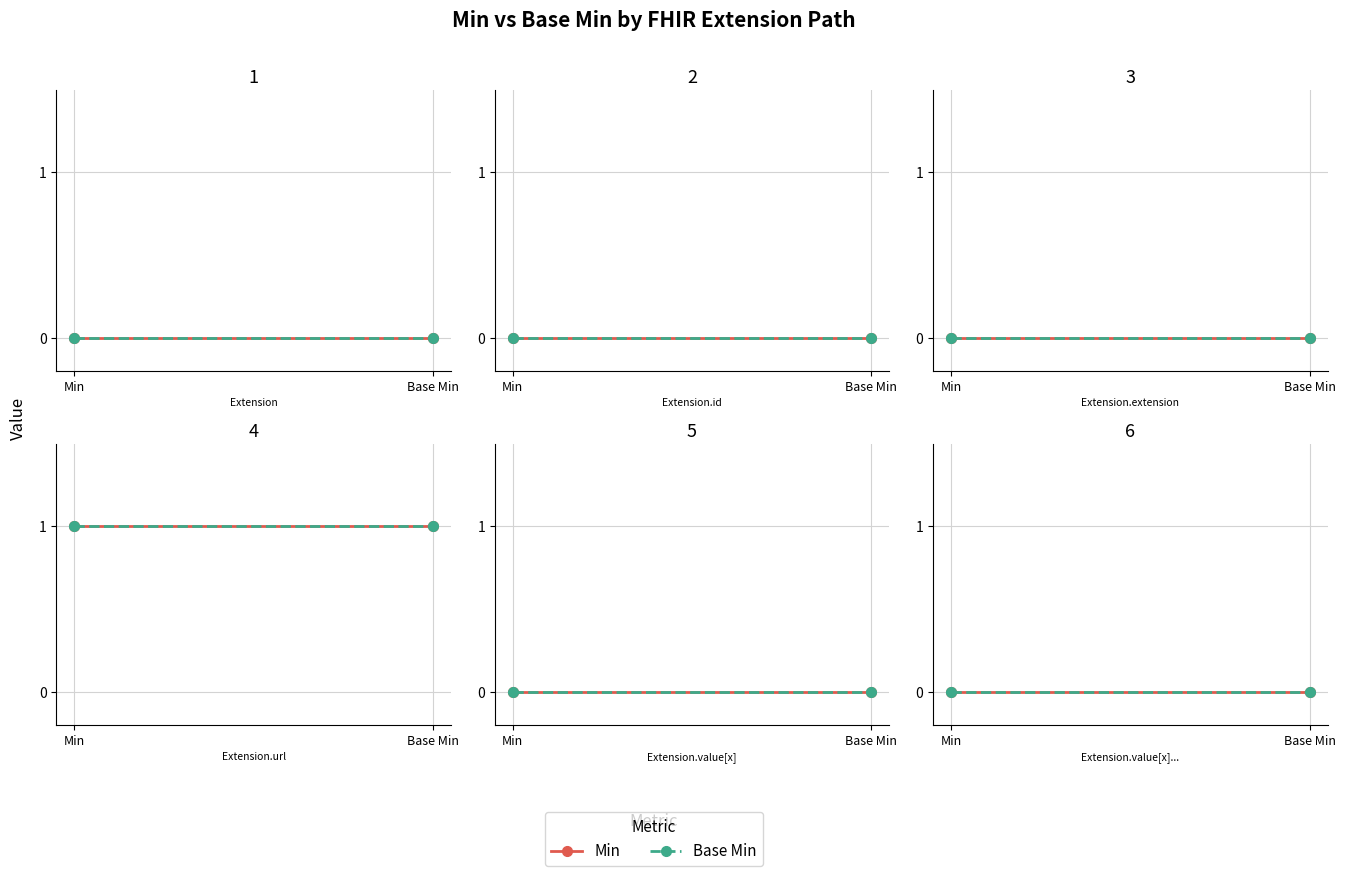

True or false: min_values and base_min_values intersect in this chart.

False